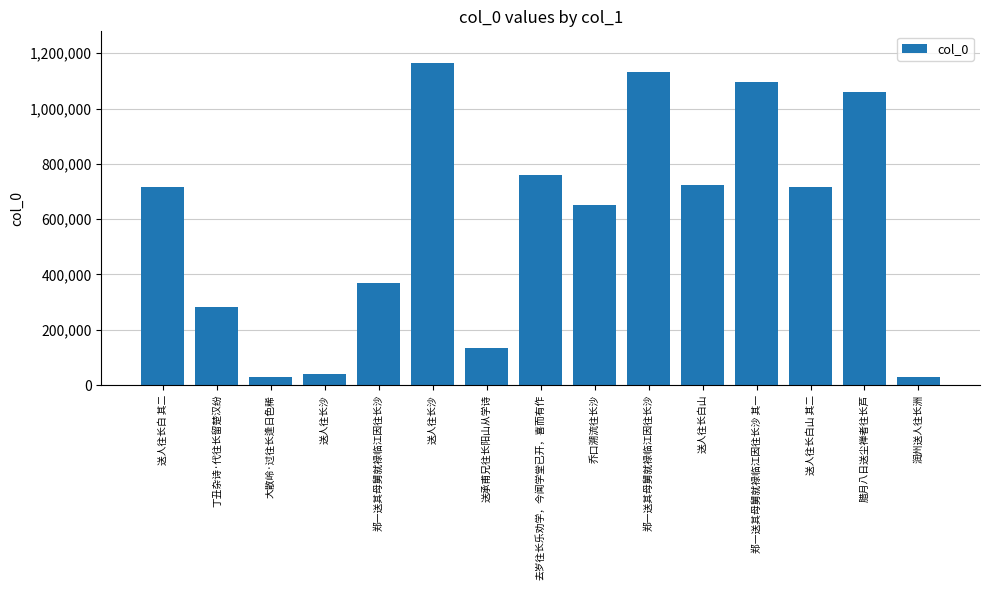

Read the value at 郑一送其母舅就禄临江因往长沙 其一.

1094840